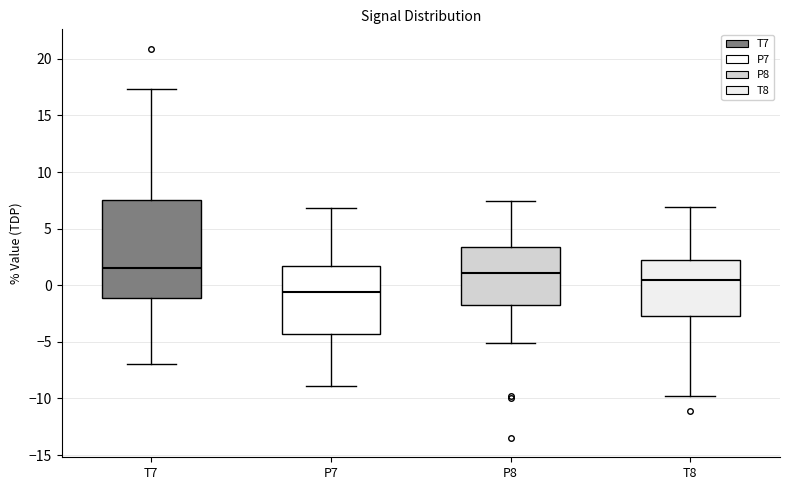

Which box is the tallest, from its lower edge to its upper edge?

T7